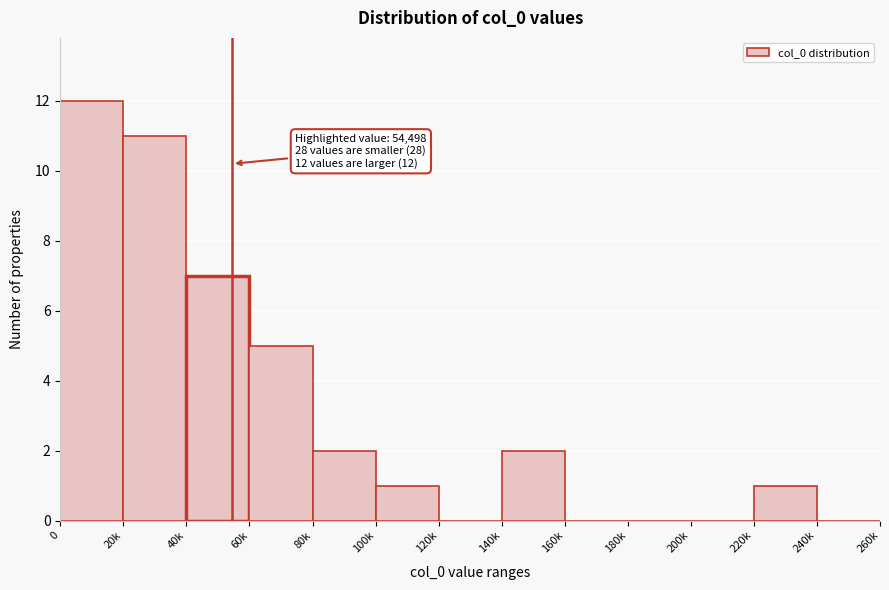

Reading left to right, what are all the values shown in this chart?

0=12	20k=11	40k=7	60k=5	80k=2	100k=1	120k=0	140k=2	160k=0	180k=0	200k=0	220k=1	240k=0